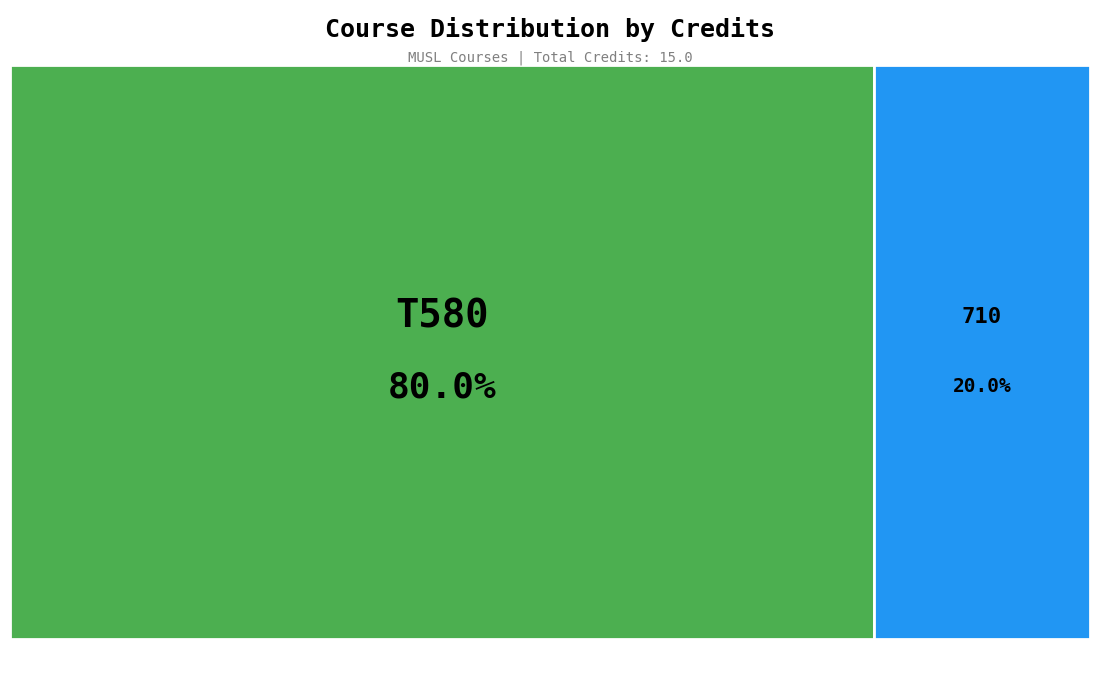

How much of the chart is everything except T580?

20.0%